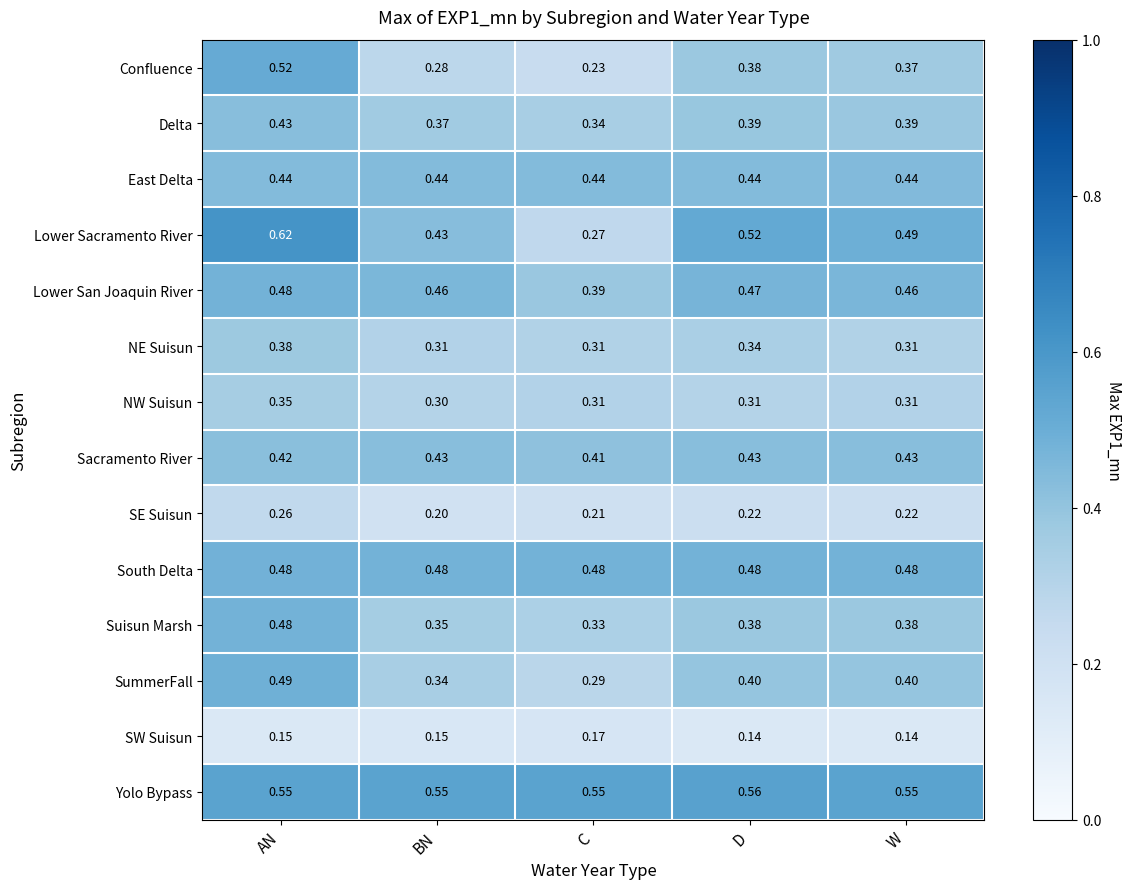

Is the value of Confluence at BN greater than the value of NE Suisun at D?

No